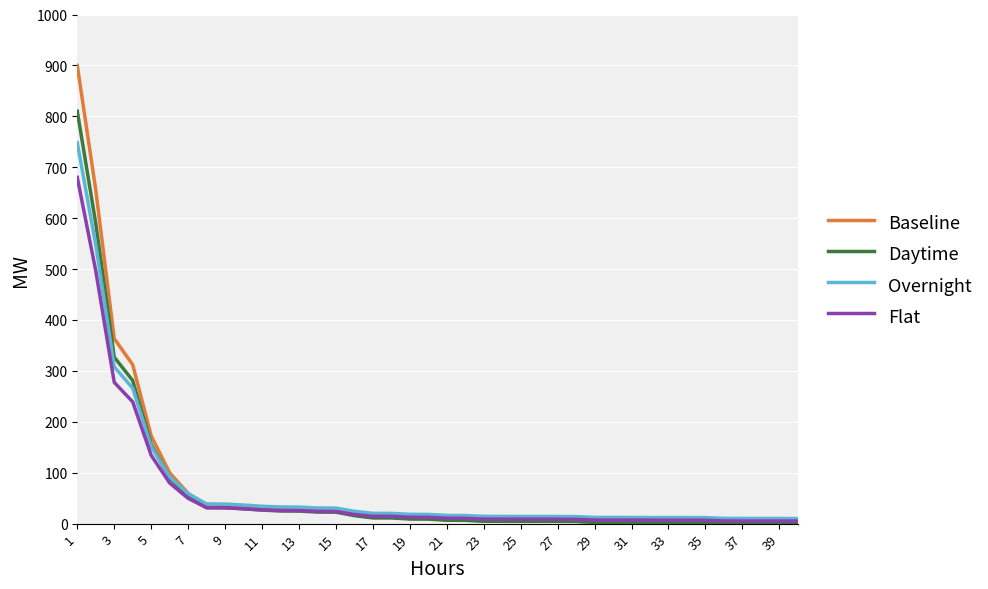

What is the difference between the maximum and minimum values in the Flat series?

675.0